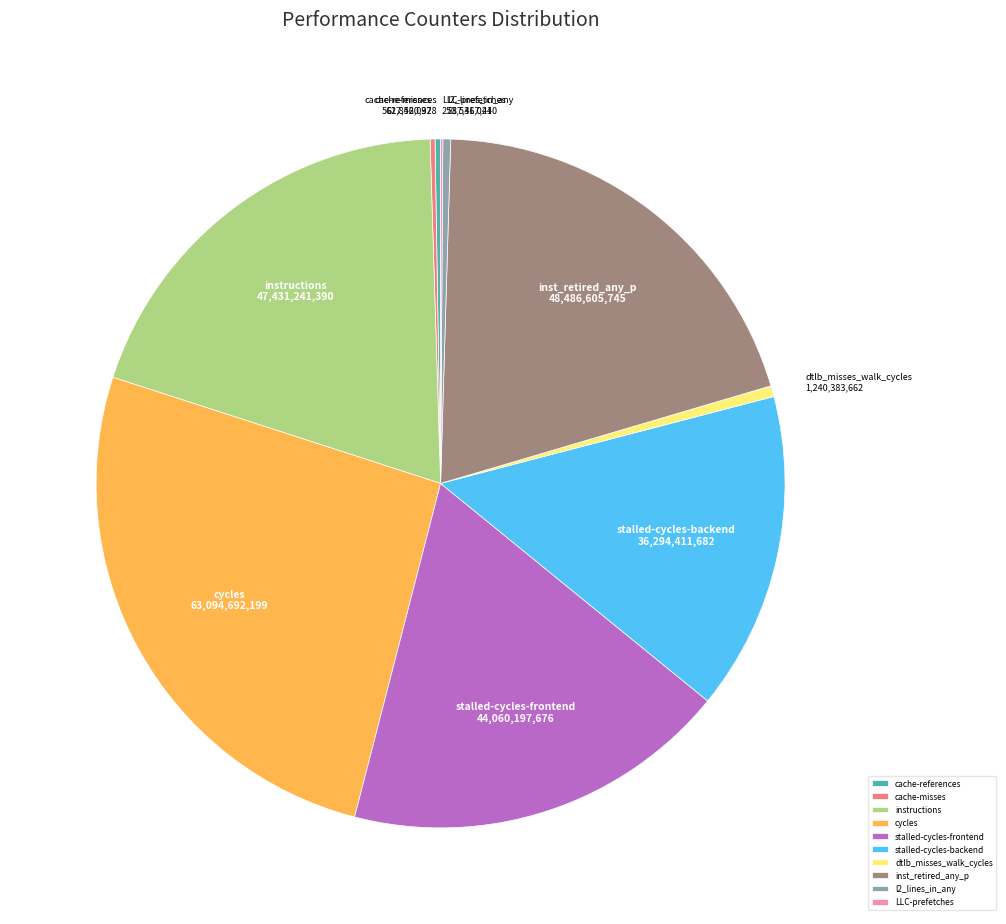

Which slice is the largest?

cycles